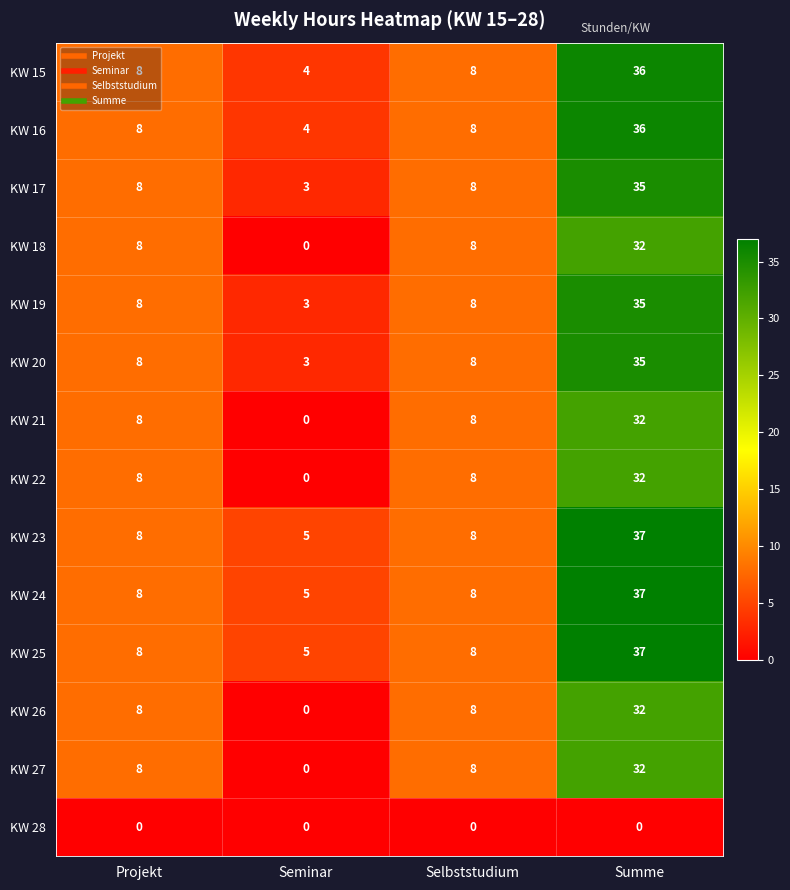

How many data points does each series have?

4